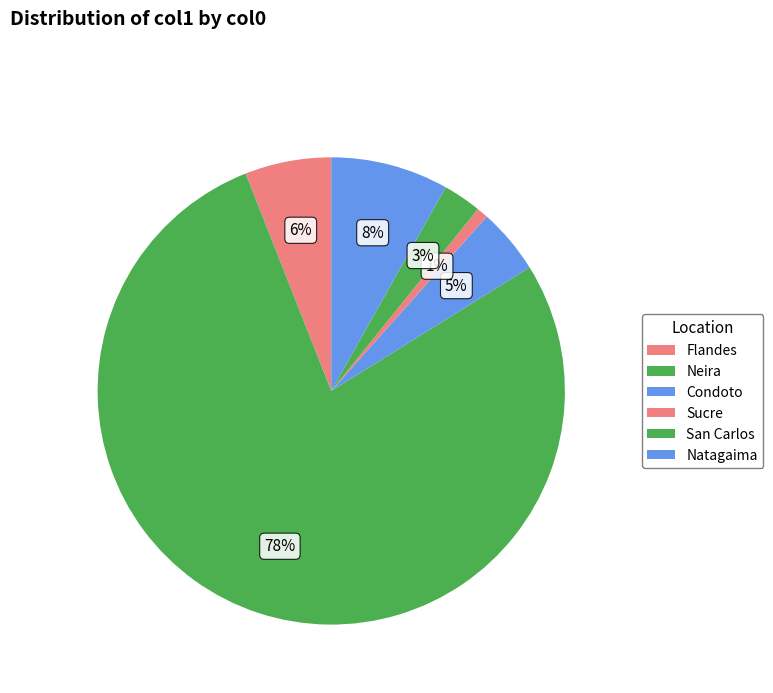

To the nearest percent, what percentage of the pie is Natagaima?

8%